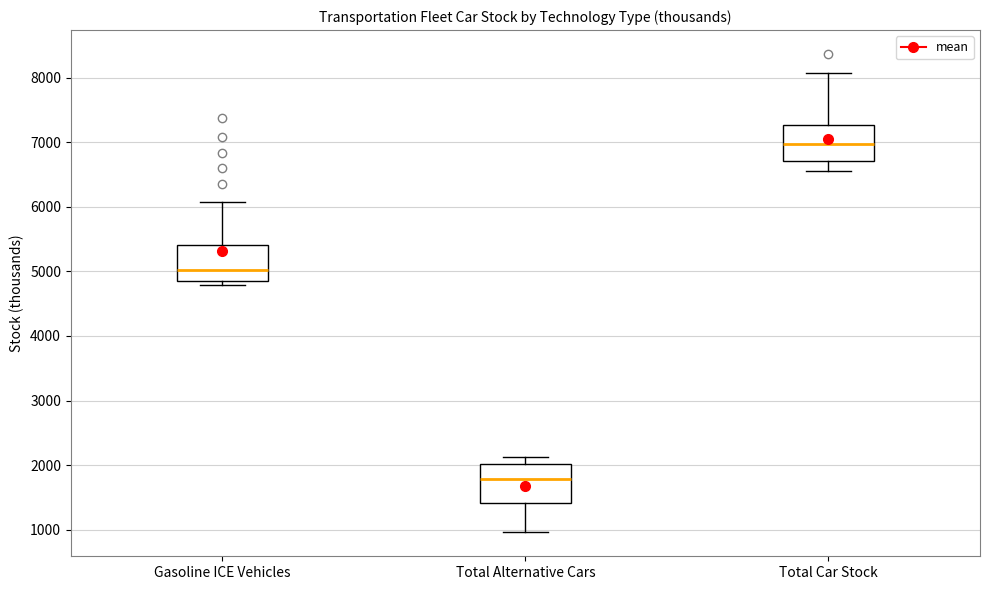

Which box's median line is the highest?

Total Car Stock